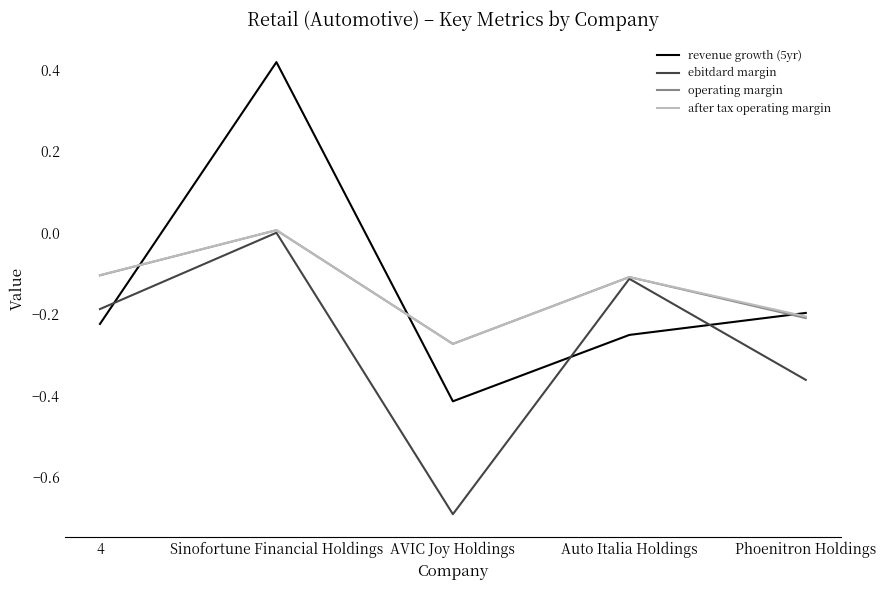

True or false: after tax operating margin and revenue growth (5yr) cross at least once.

True